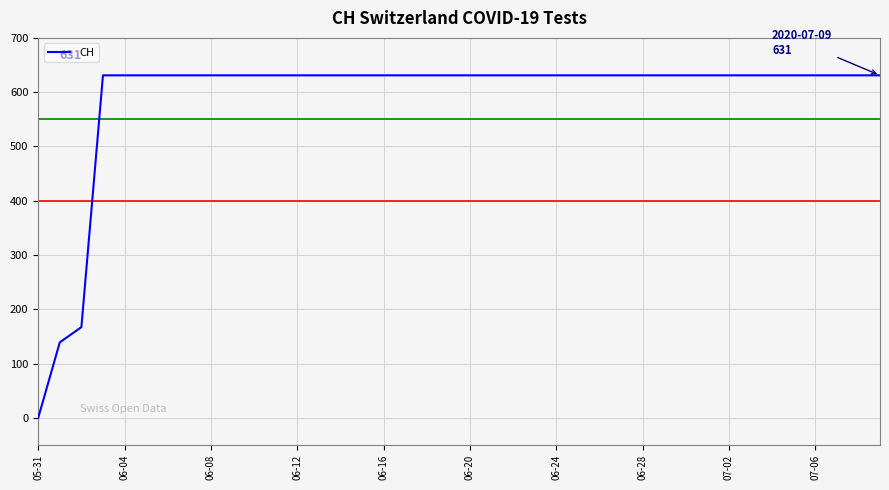

What is the maximum value shown in the chart?

631